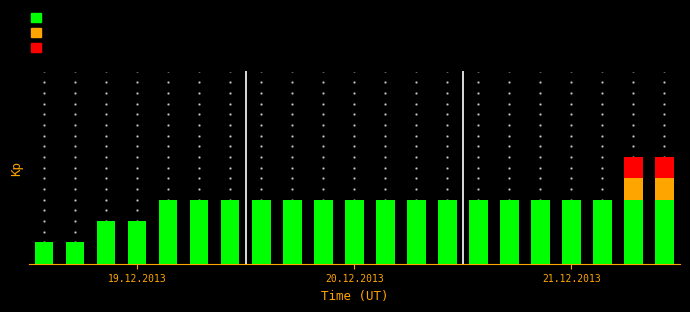

At how many categories does at least one series exceed 0?

21